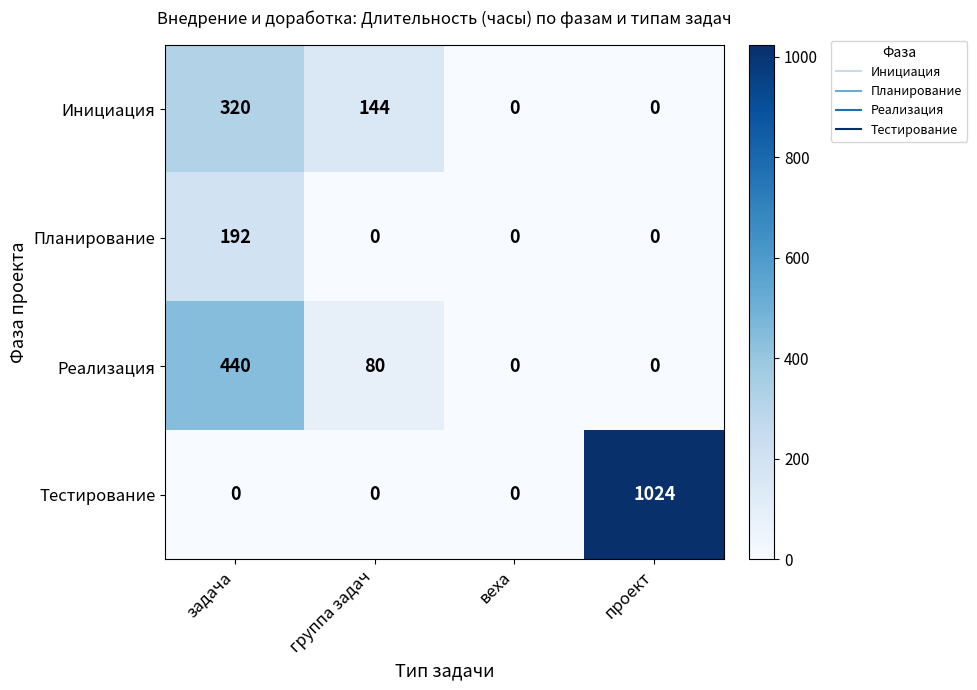

Which series has the largest range (max minus min)?

Тестирование